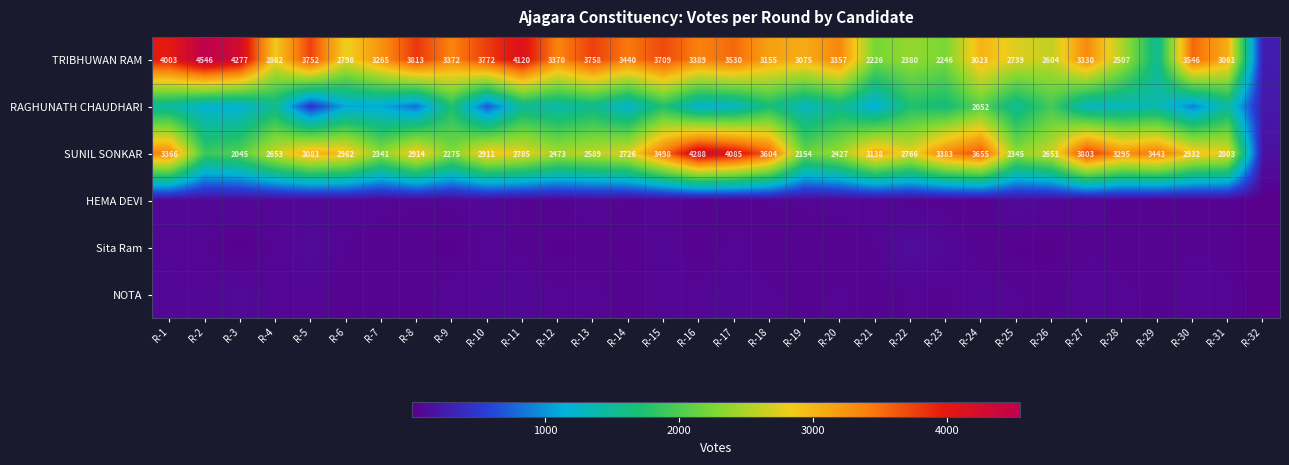

What is the difference between the SUNIL SONKAR values at R-31 and R-22?

37